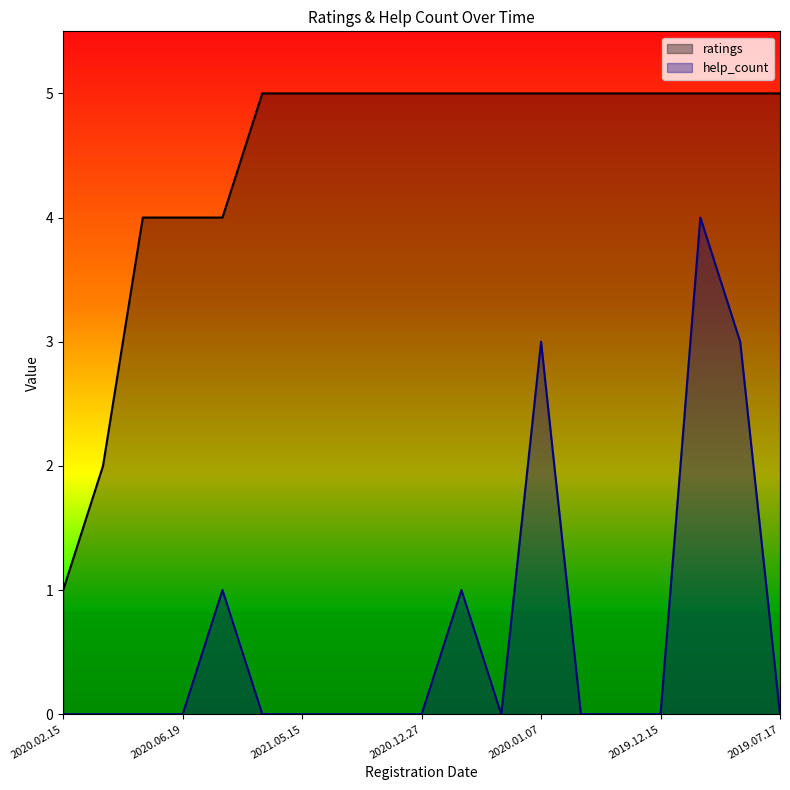

What position from the right is 16?

3